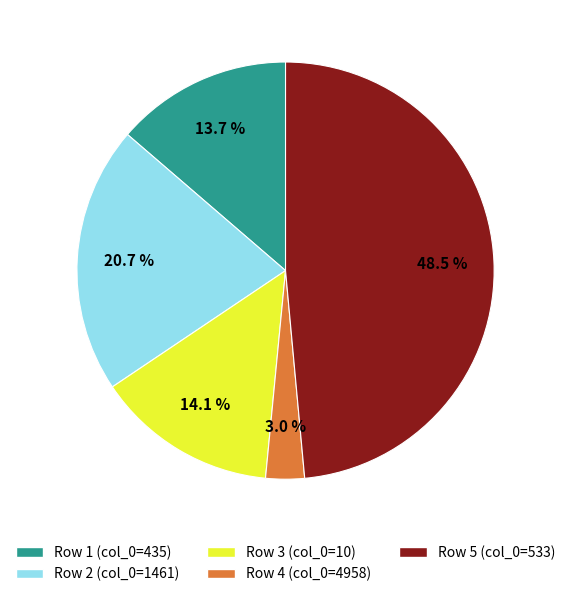

Is there any slice that represents more than half of the pie?

No